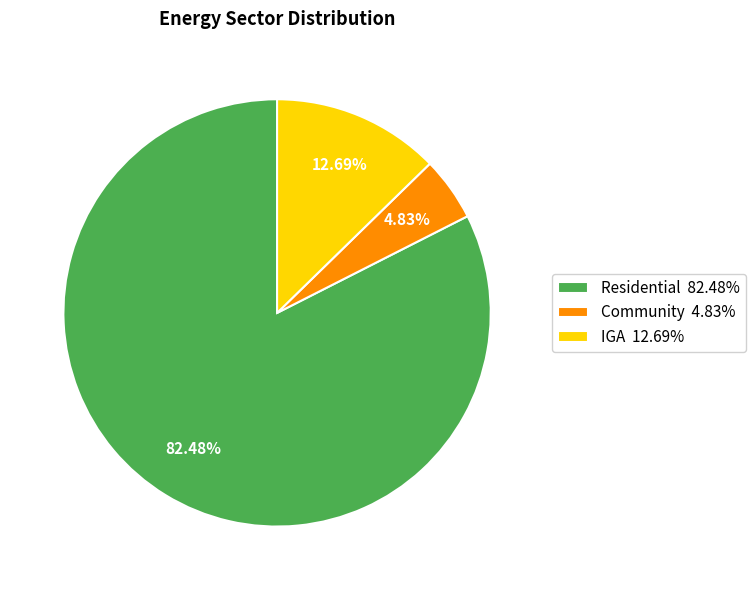

To the nearest percent, what is the average slice percentage?

33%